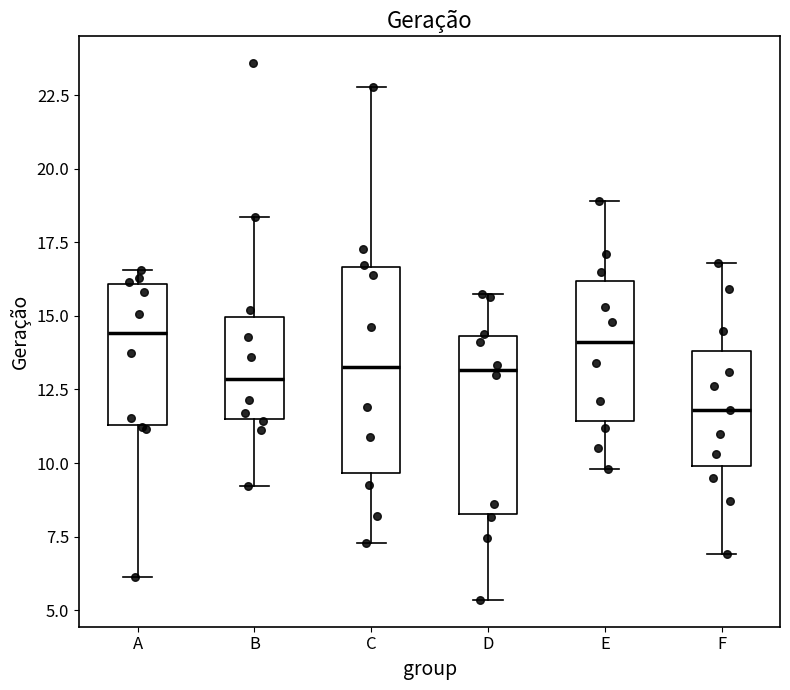

Which box is the tallest, from its lower edge to its upper edge?

C